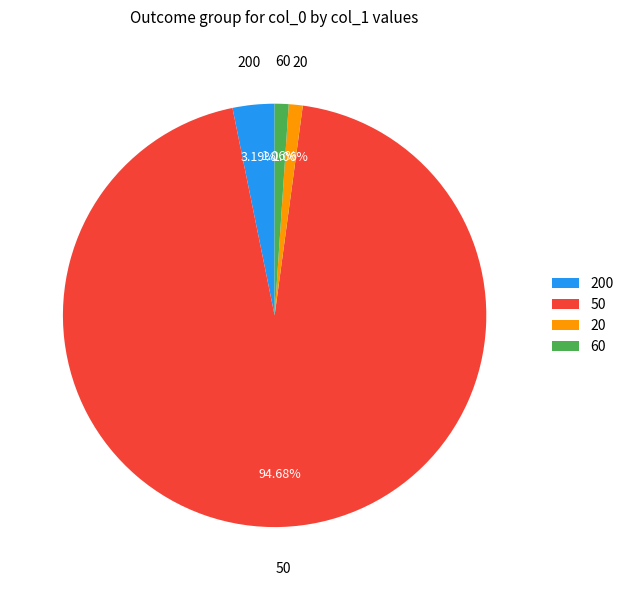

How much of the chart is everything except 50?

5.3%